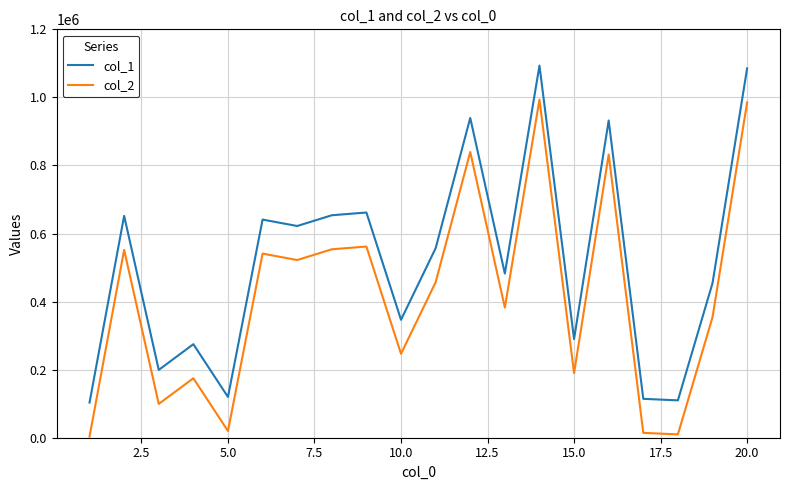

In col_1, how many points are lower than both neighbors (excluding endpoints)?

7